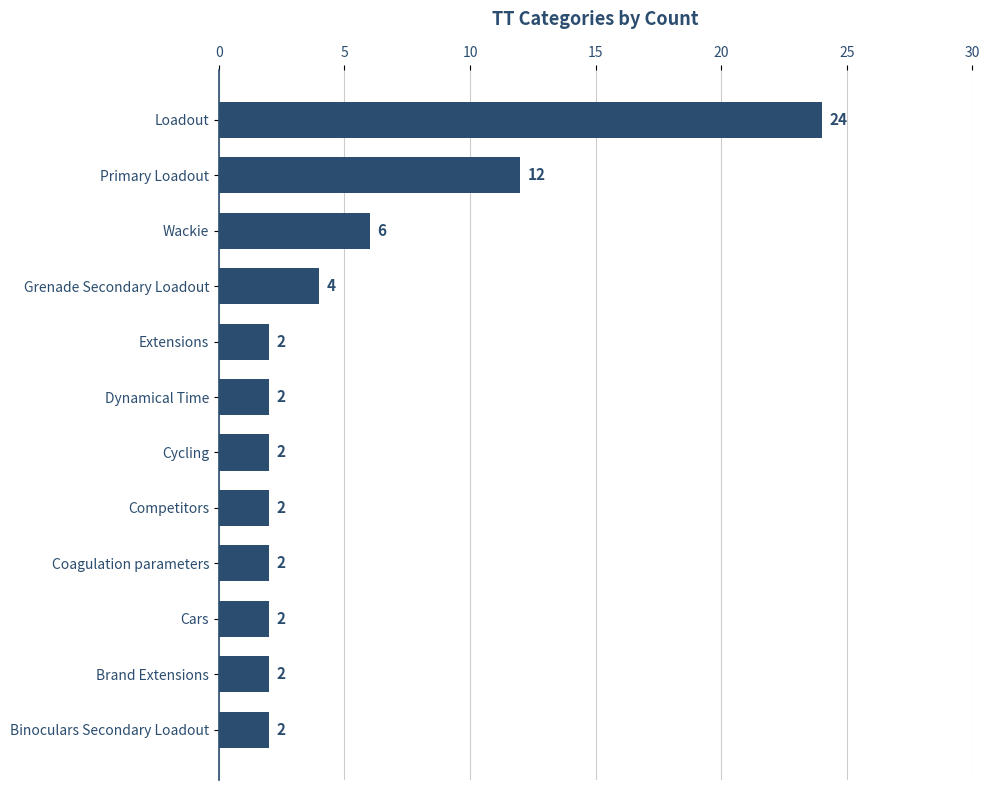

What is the ratio of the value at Cars to the value at Extensions?

1.0